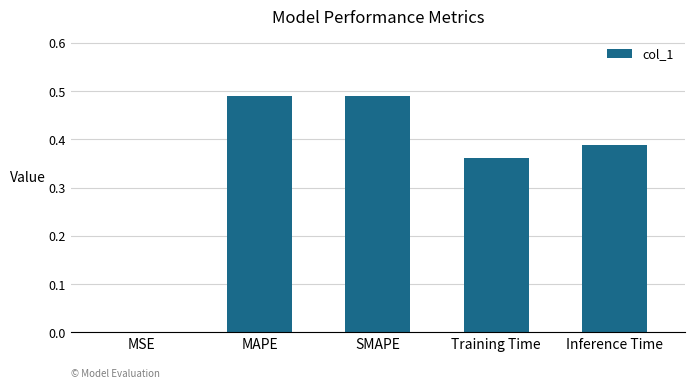

What is the sum of all values?

1.7